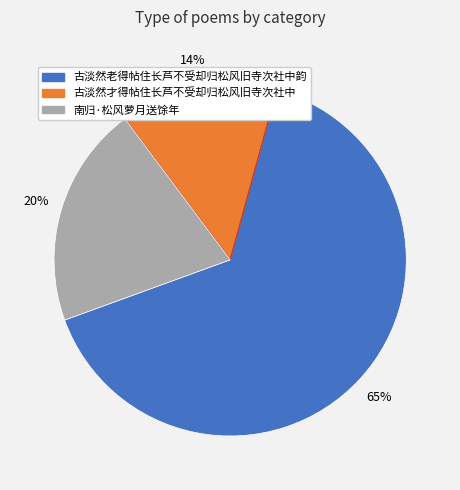

What is the majority slice?

古淡然老得帖住长芦不受却归松风旧寺次社中韵